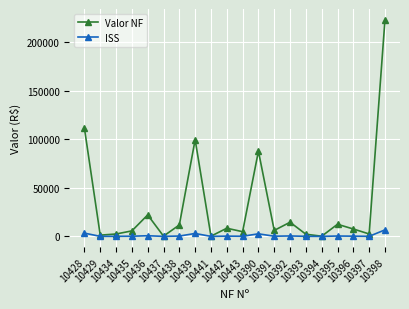

In Valor NF, how many points are lower than both neighbors (excluding endpoints)?

7